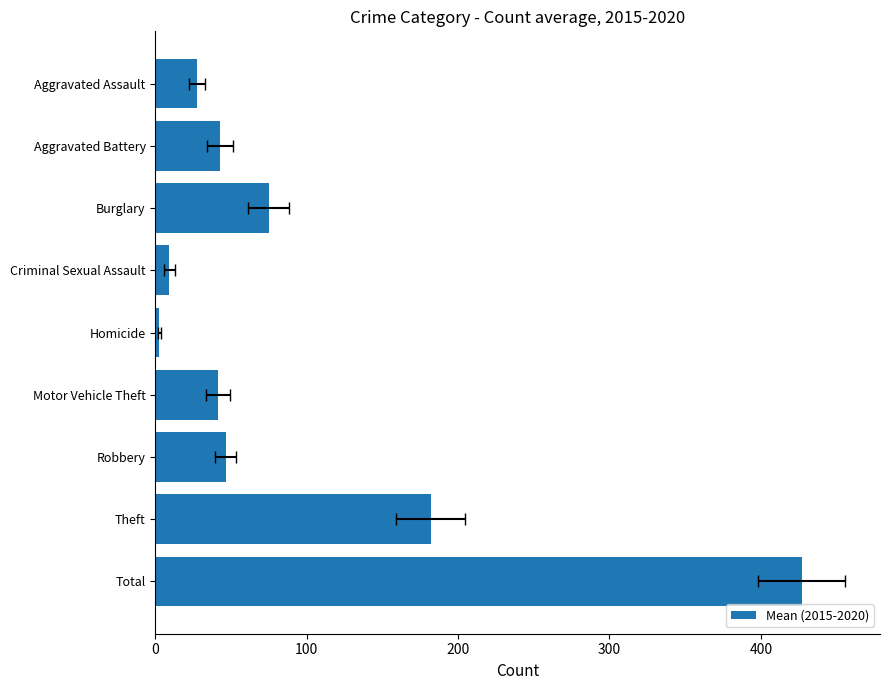

How many categories are shown in the chart?

9